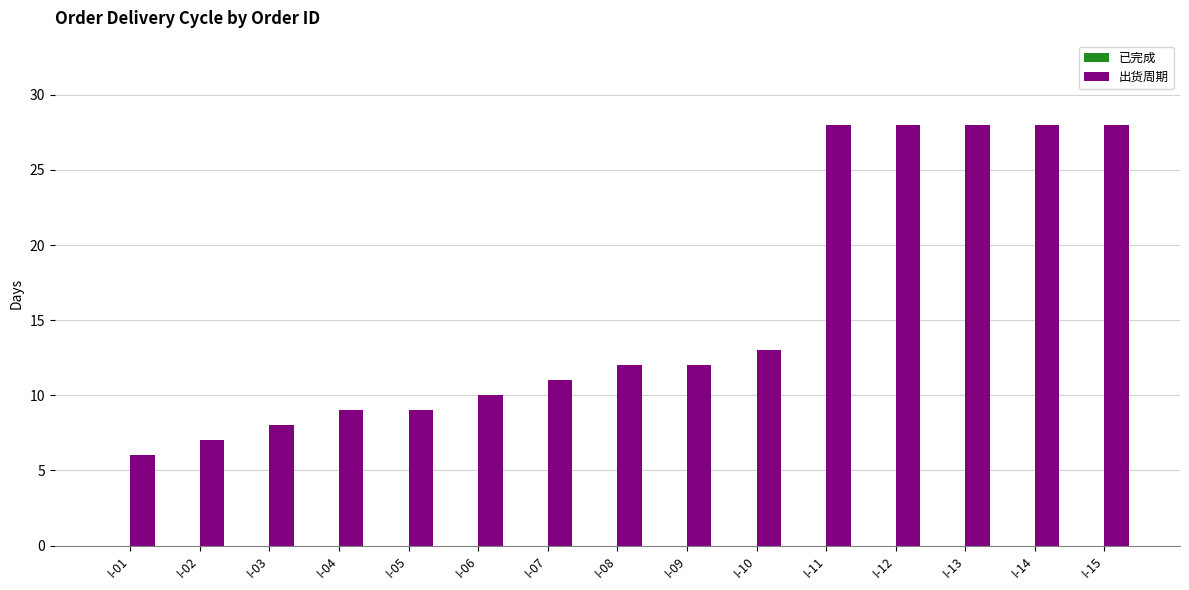

What is the change in value from I-03 to I-15?

+20